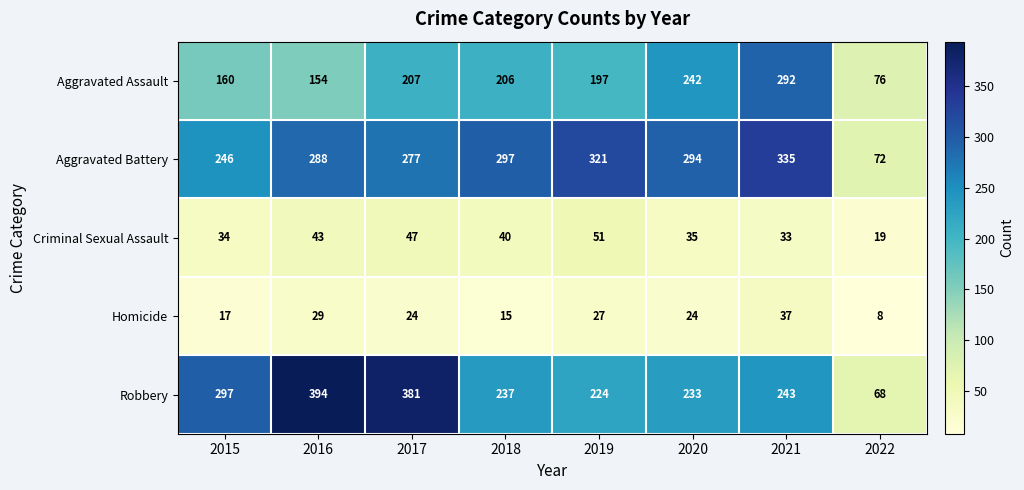

Count the number of categories in the chart.

8